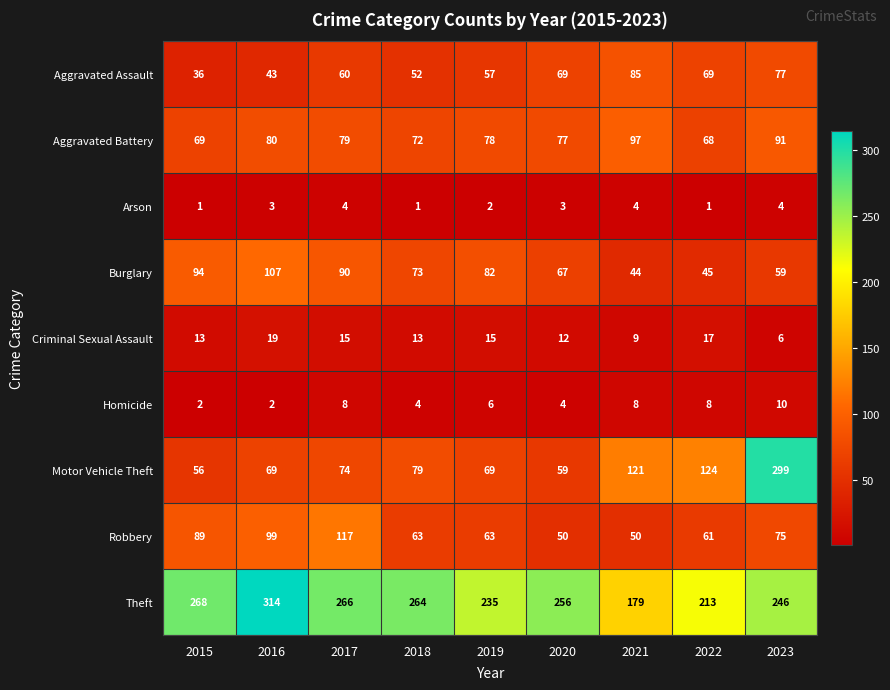

What is the difference between the second highest and minimum values in the Aggravated Assault series?

41